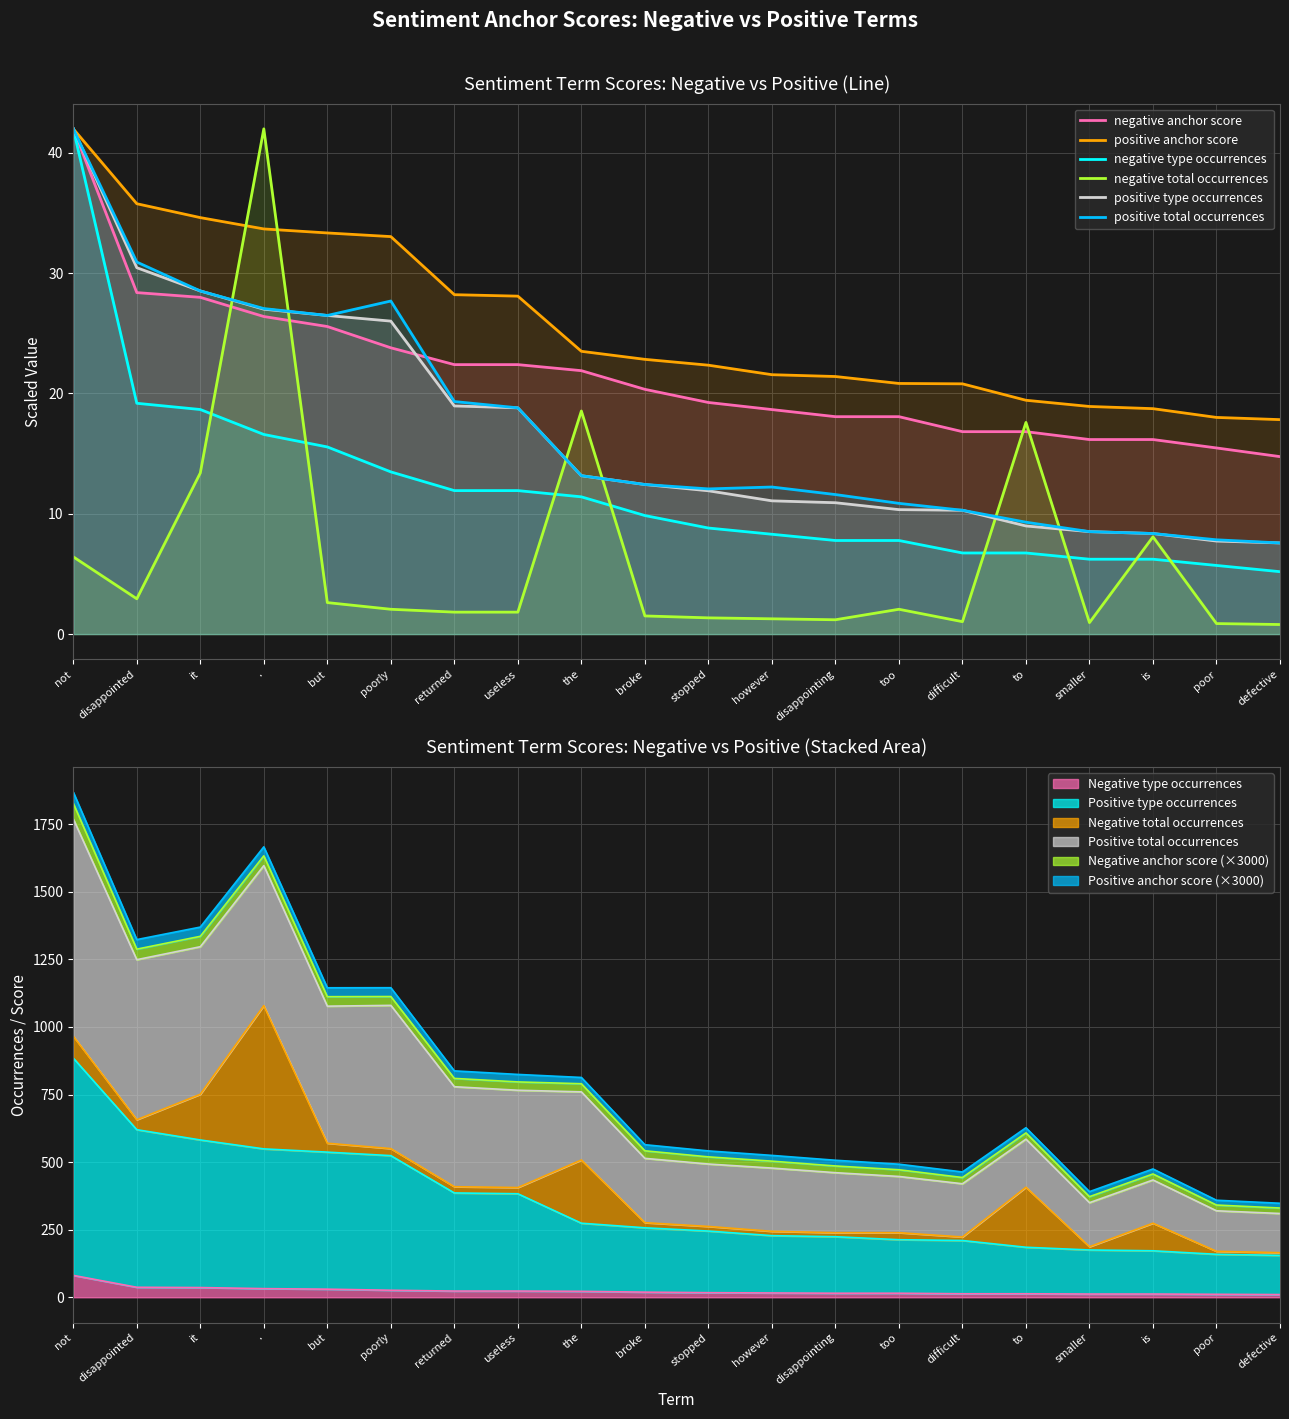

List the labels in order of positive anchor score value, largest first.

not, disappointed, it, ., but, poorly, returned, useless, the, broke, stopped, however, disappointing, too, difficult, to, smaller, is, poor, defective